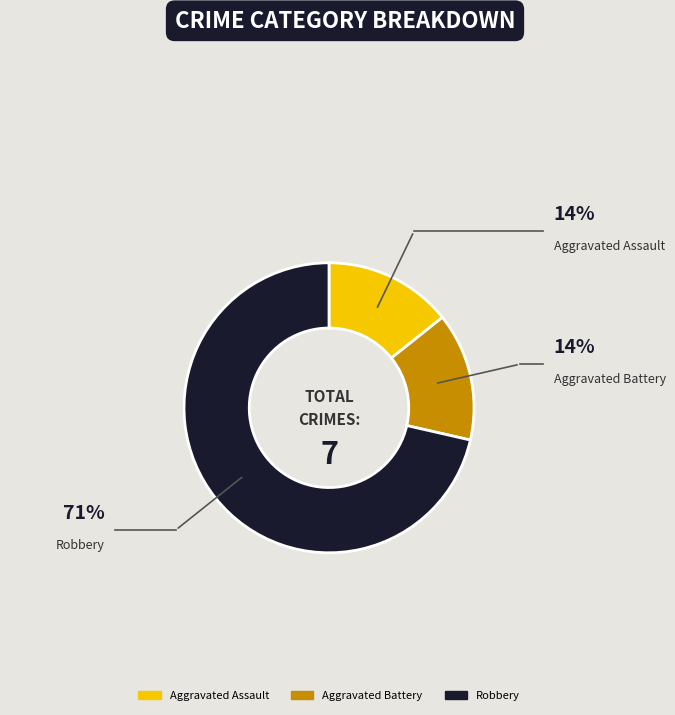

What is the largest slice in the pie chart?

Robbery